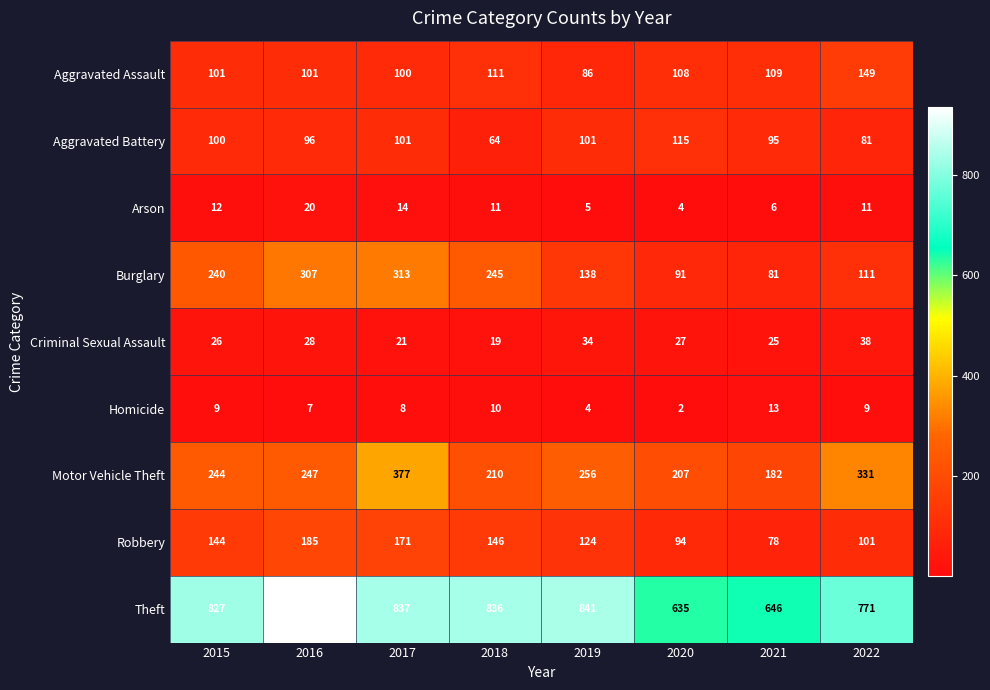

The value of Criminal Sexual Assault at 2019 is 56. True or false?

False